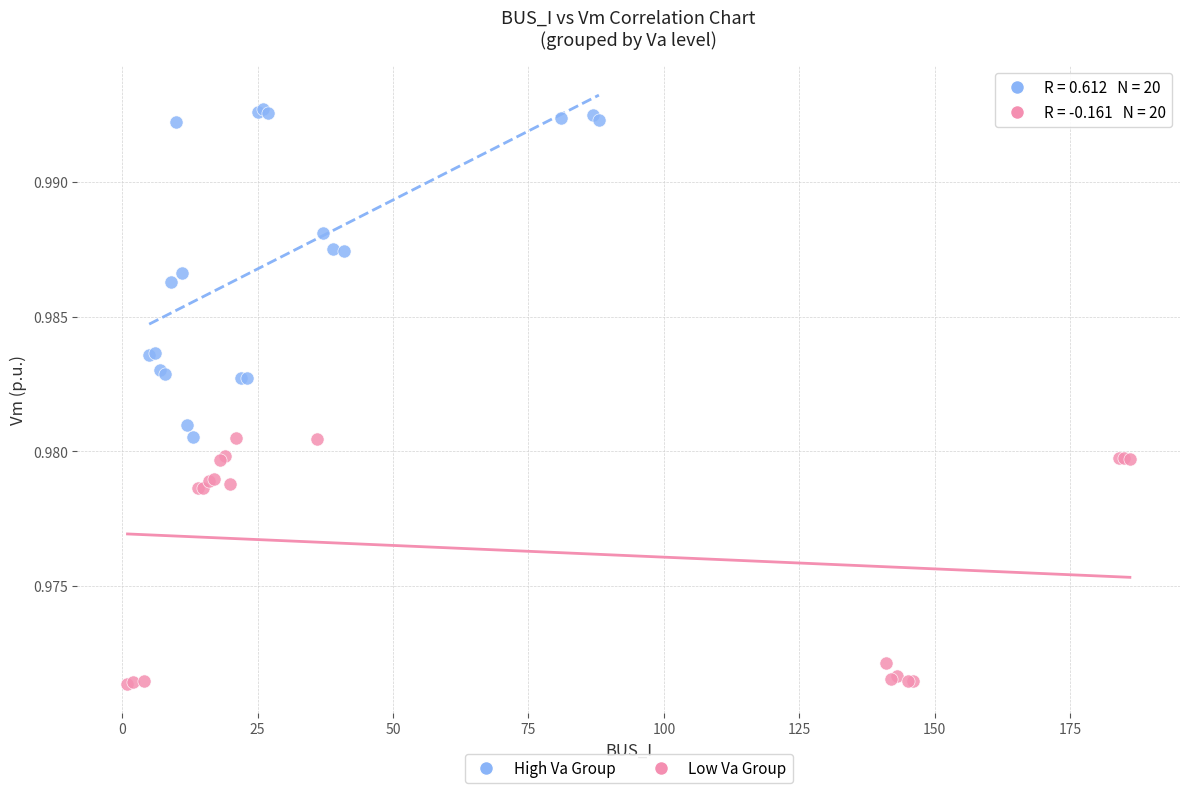

Which series has the widest spread of Y values?

High Va Group